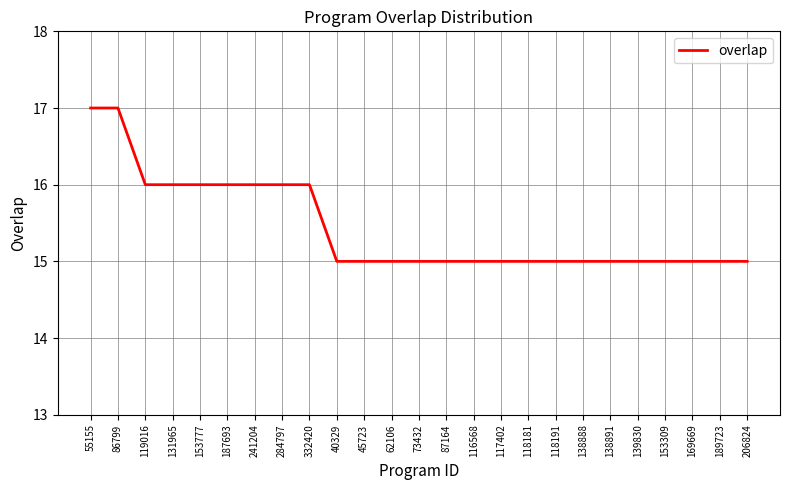

Is it true that the value at 187693 is 10?

False